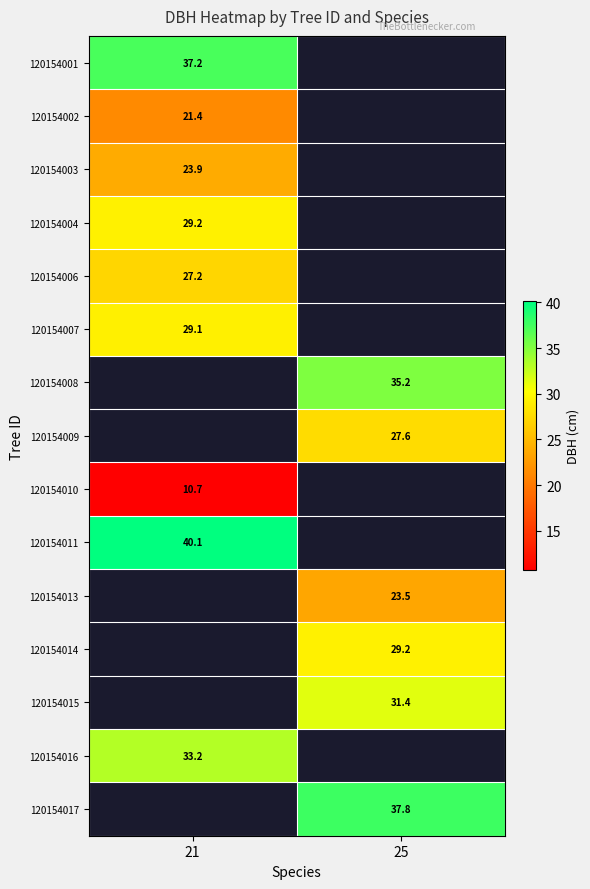

Is the value of 120154008 at 25 greater than the value of 120154014 at 25?

Yes